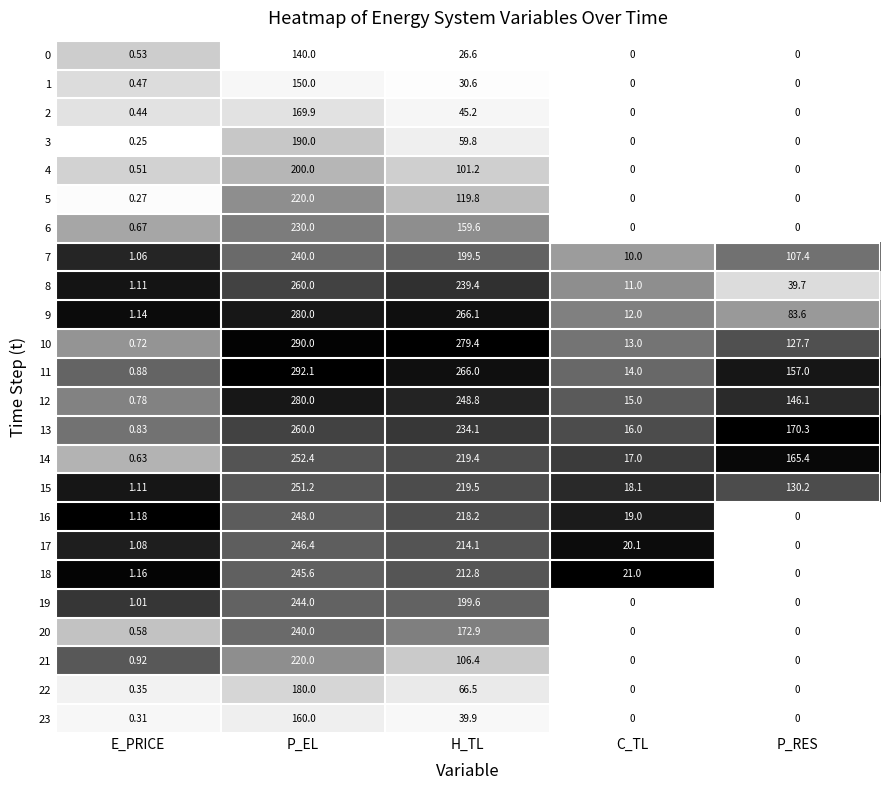

At which category is the sum across all series the highest?

P_EL